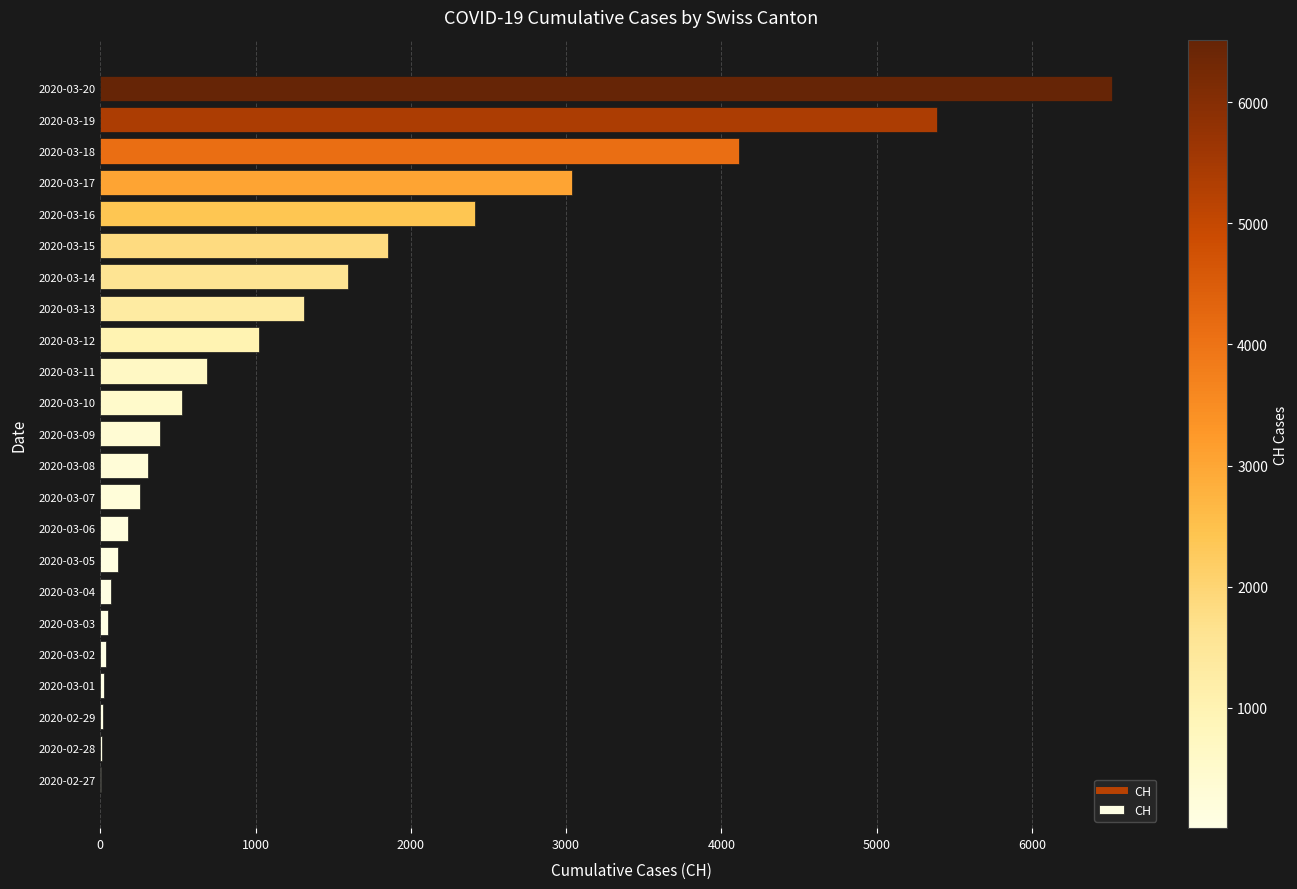

At which category does the chart reach its peak across all series?

2020-03-20